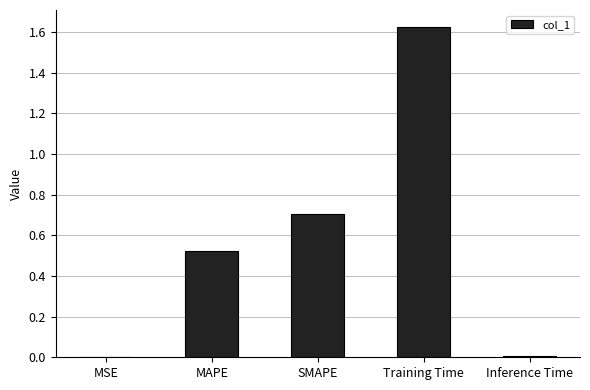

Is it true that the value at SMAPE is 0.7?

True